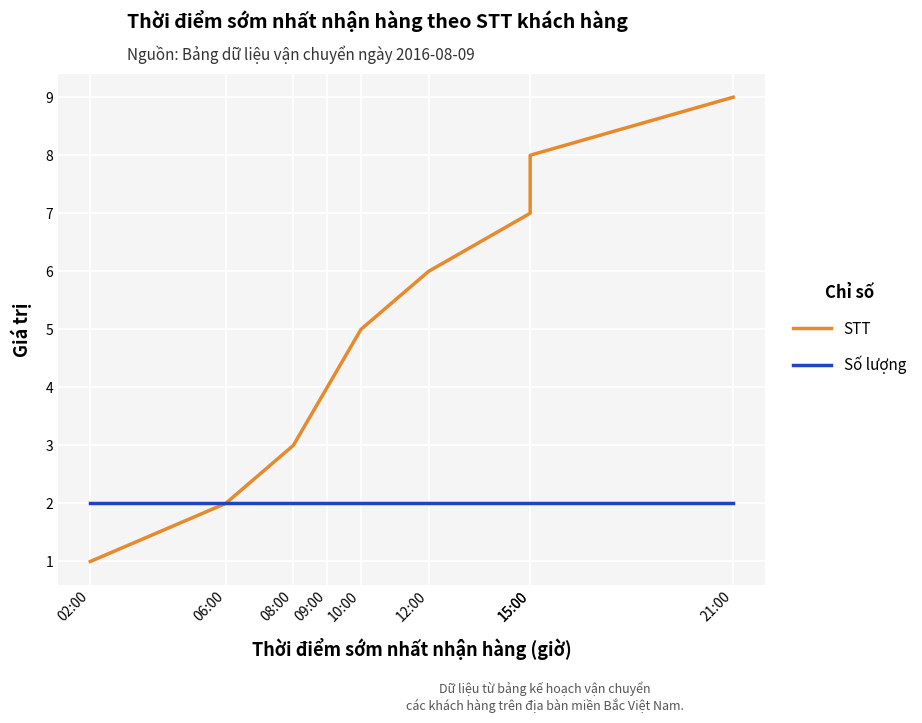

Is this an area chart (filled region under the line)?

No